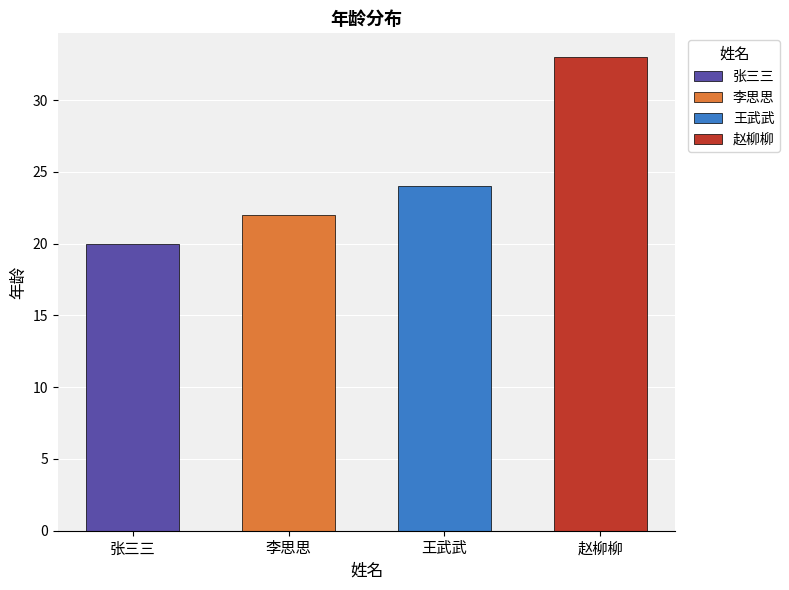

What position from the right is 李思思?

3